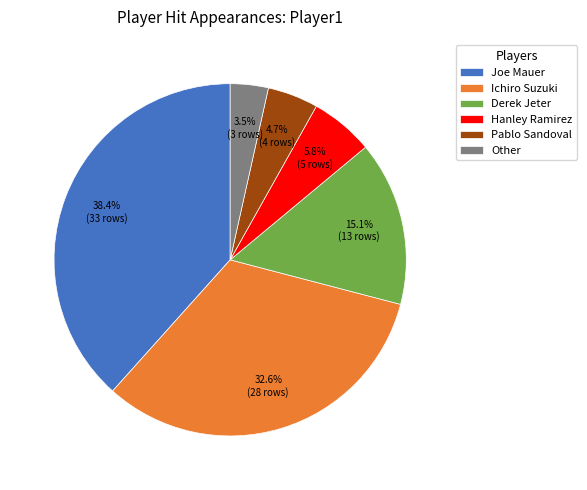

Which slice is the largest?

Joe Mauer